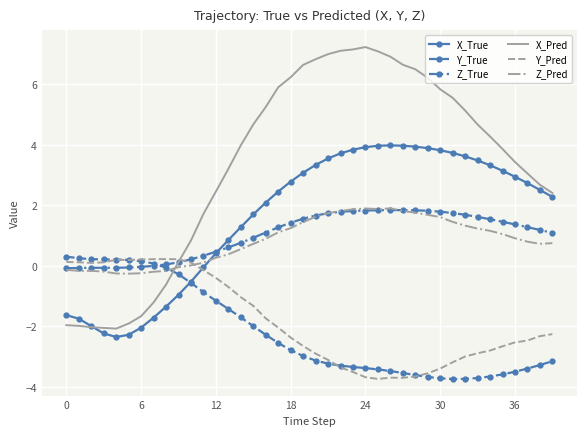

After their last crossing, which series has the higher values: X_Pred or Z_Pred?

X_Pred